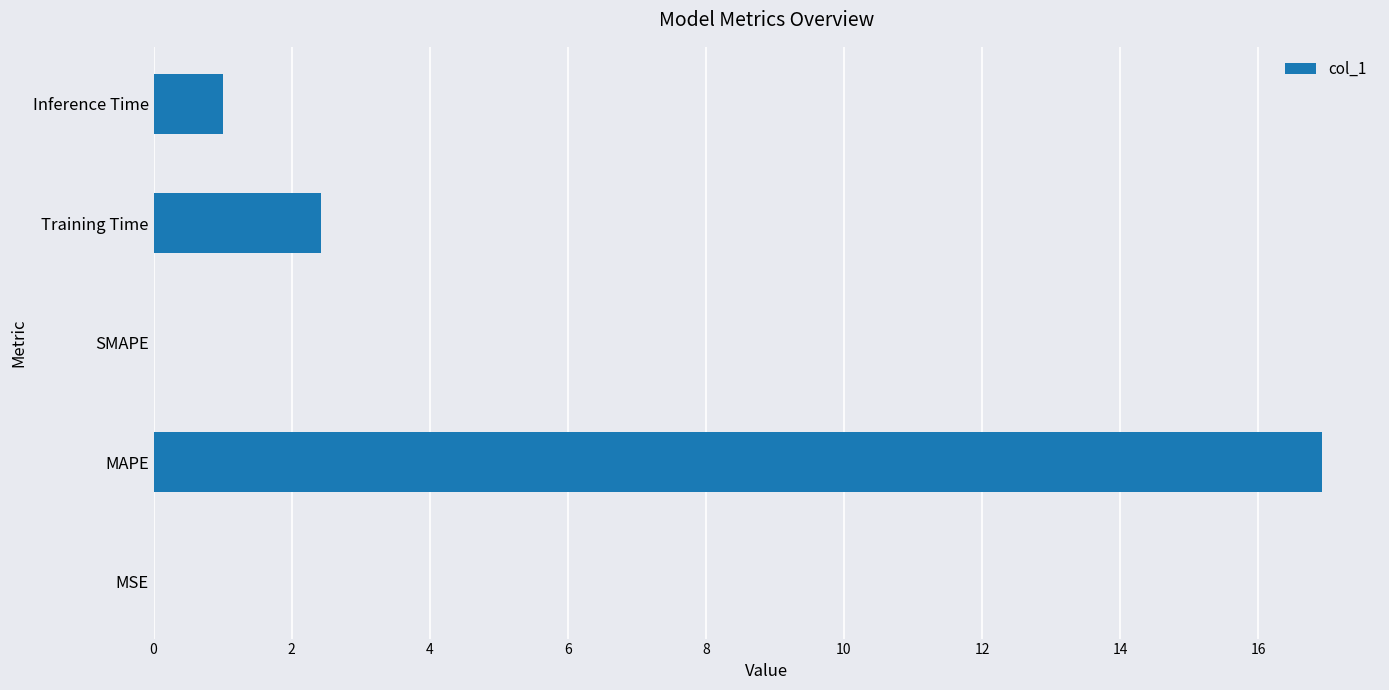

At which label is the value closest to 8?

Training Time